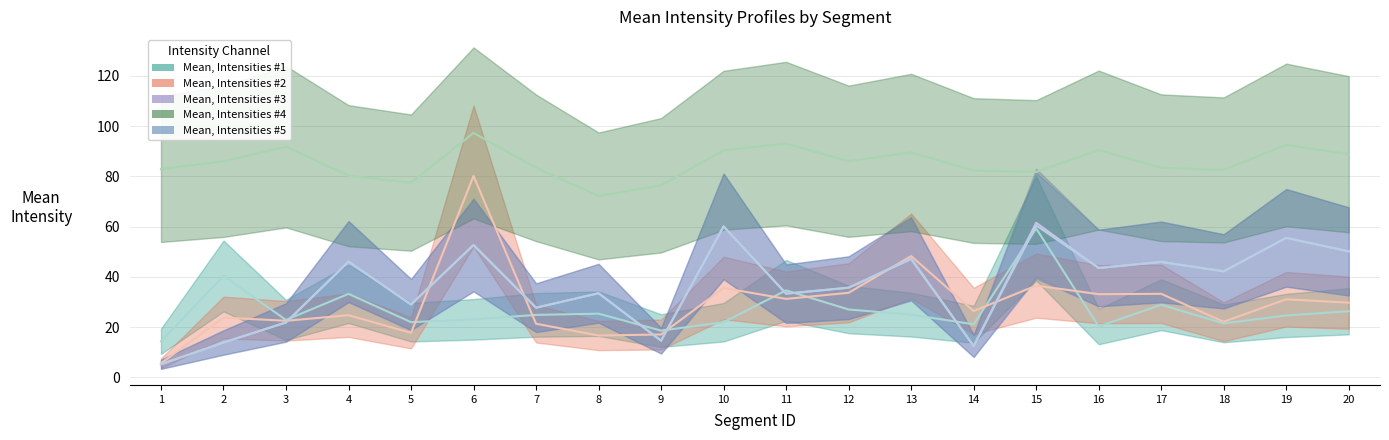

What is the difference between the second highest and second lowest values in the Mean, Intensities #1 series?

21.8